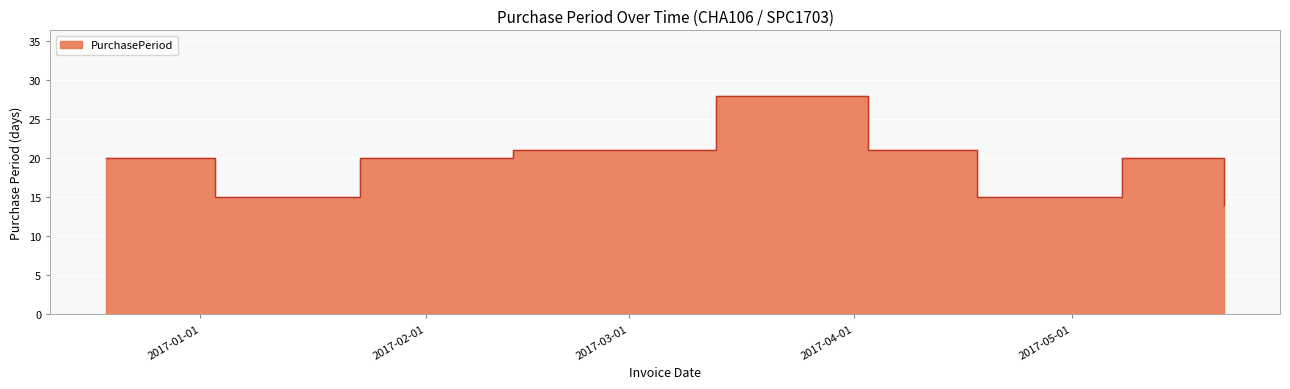

Reading left to right, list all the values displayed in this chart.

2016-12-19=20	2017-01-03=15	2017-01-23=20	2017-02-13=21	2017-03-13=28	2017-04-03=21	2017-04-18=15	2017-05-08=20	2017-05-22=14